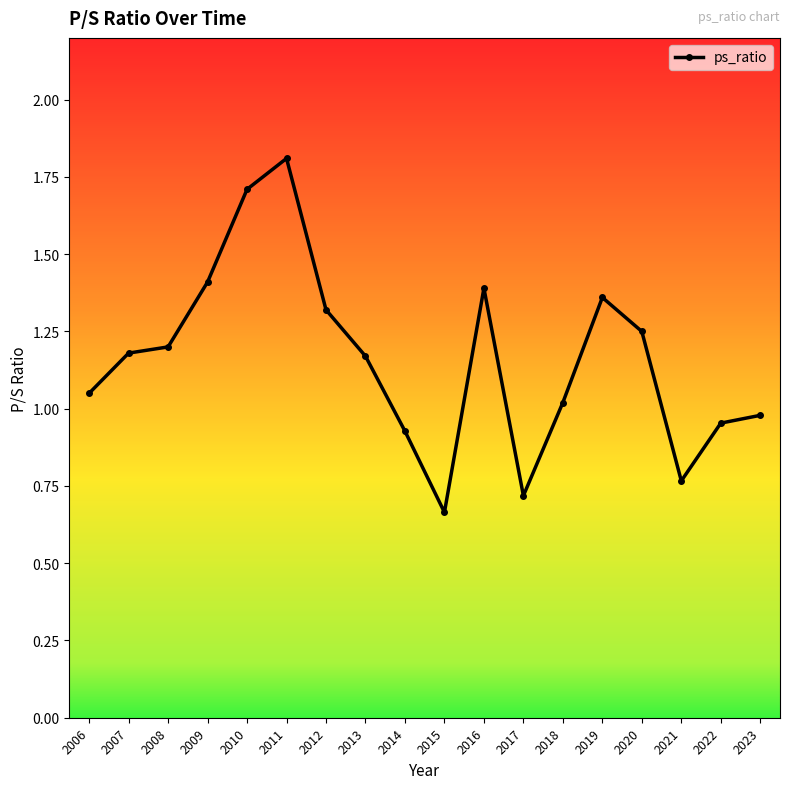

Read the value at 2019.

1.4